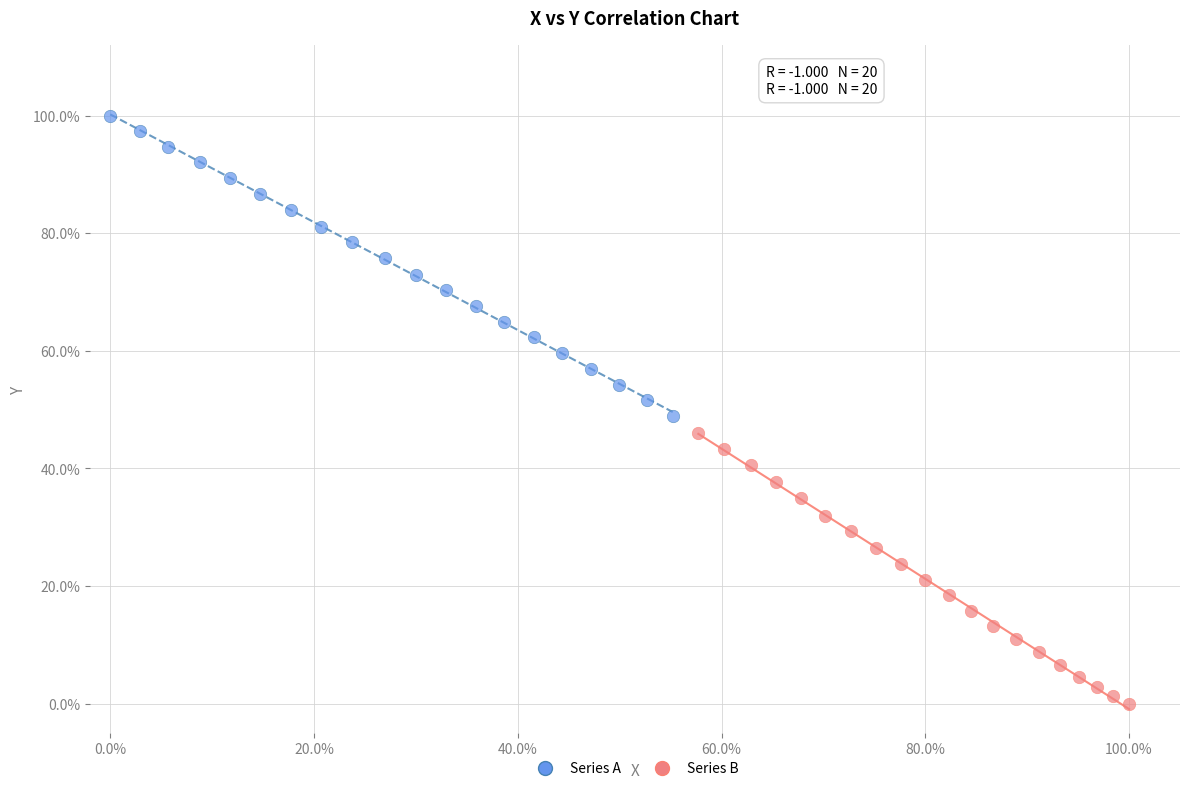

Which series reaches the minimum Y coordinate?

Series B